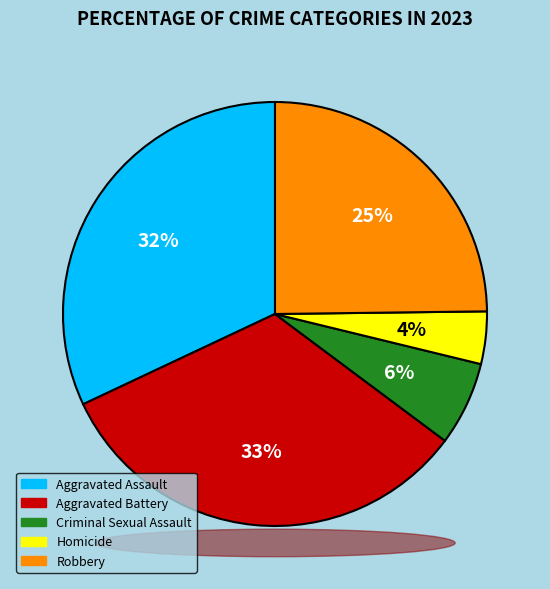

Is there a majority slice in this chart?

No